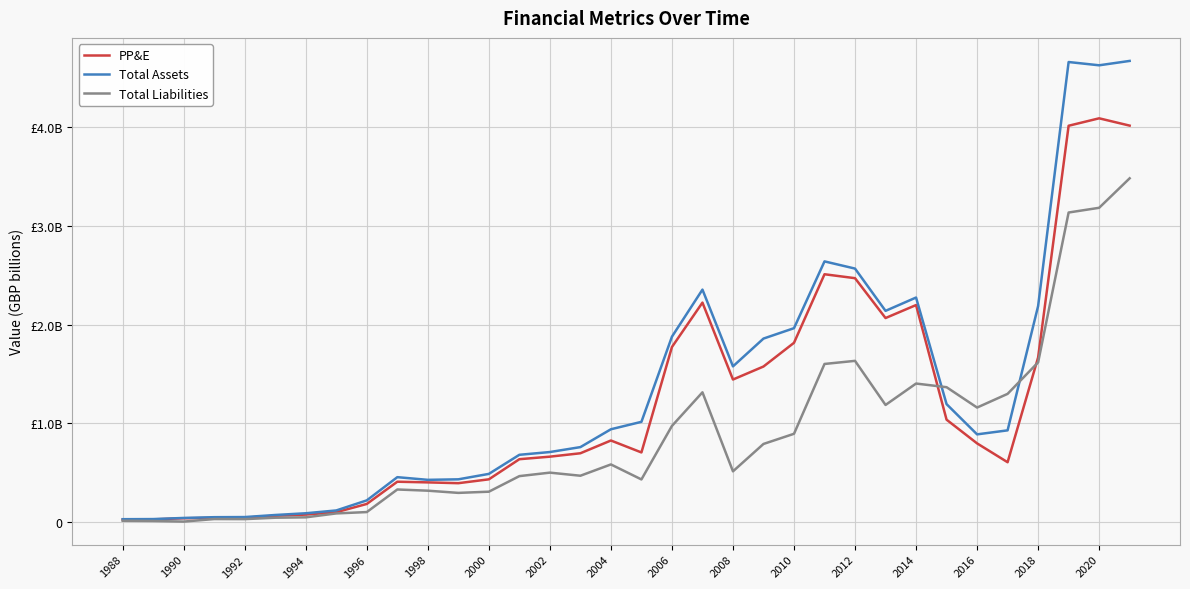

Is this an area chart (filled region under the line)?

No